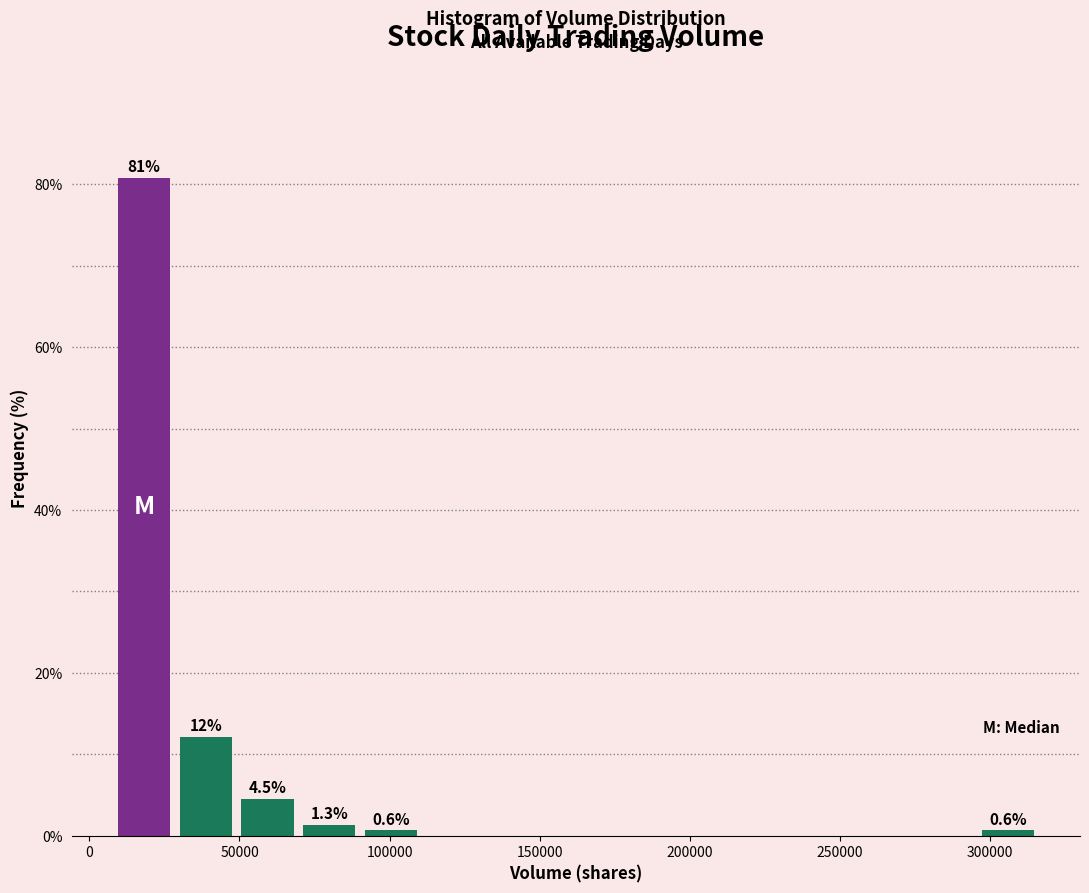

Over which range of the x-axis is the bar tallest?

10000 to 30000